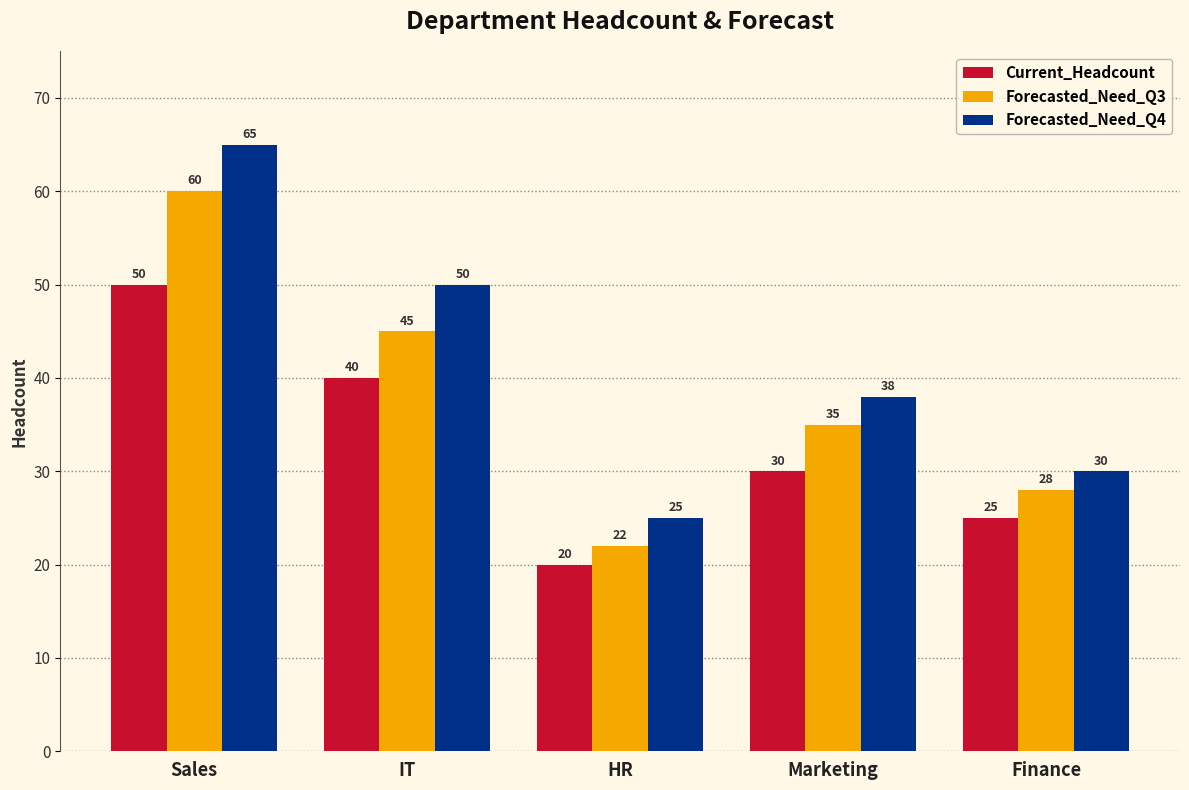

Which series has the largest total across all categories?

Forecasted_Need_Q4